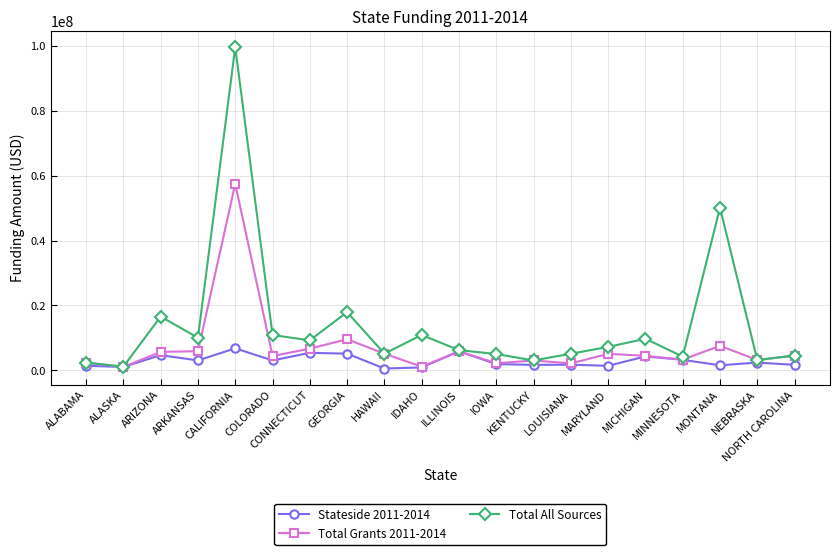

At which label is Total All Sources closest to 50385752?

MONTANA